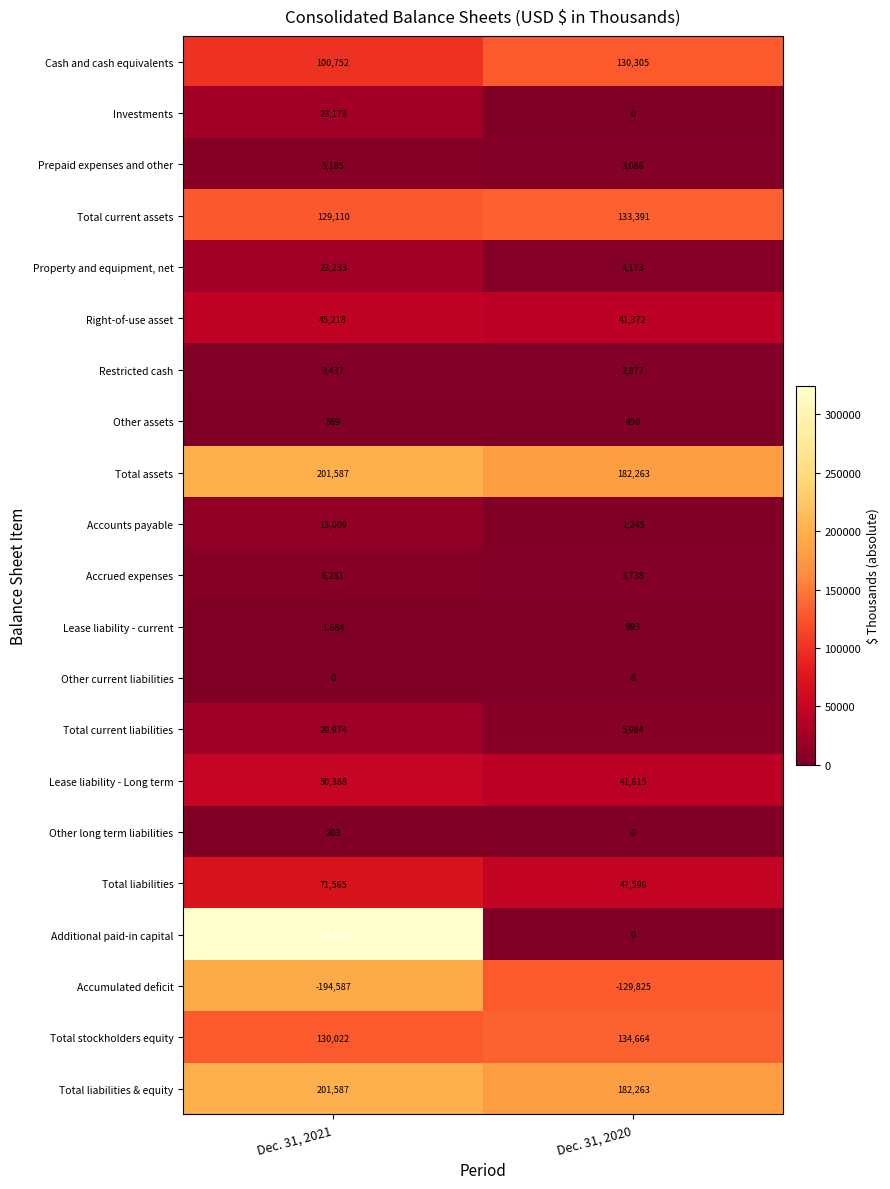

What is the smallest value displayed?

-194587